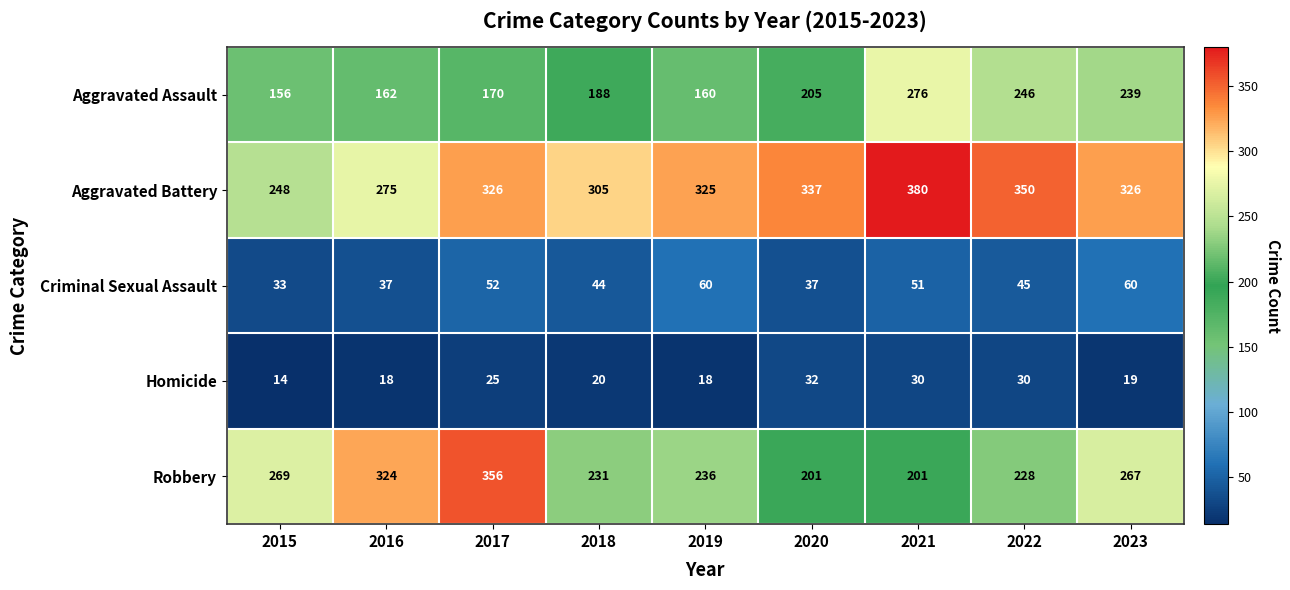

What is the smallest value displayed?

14